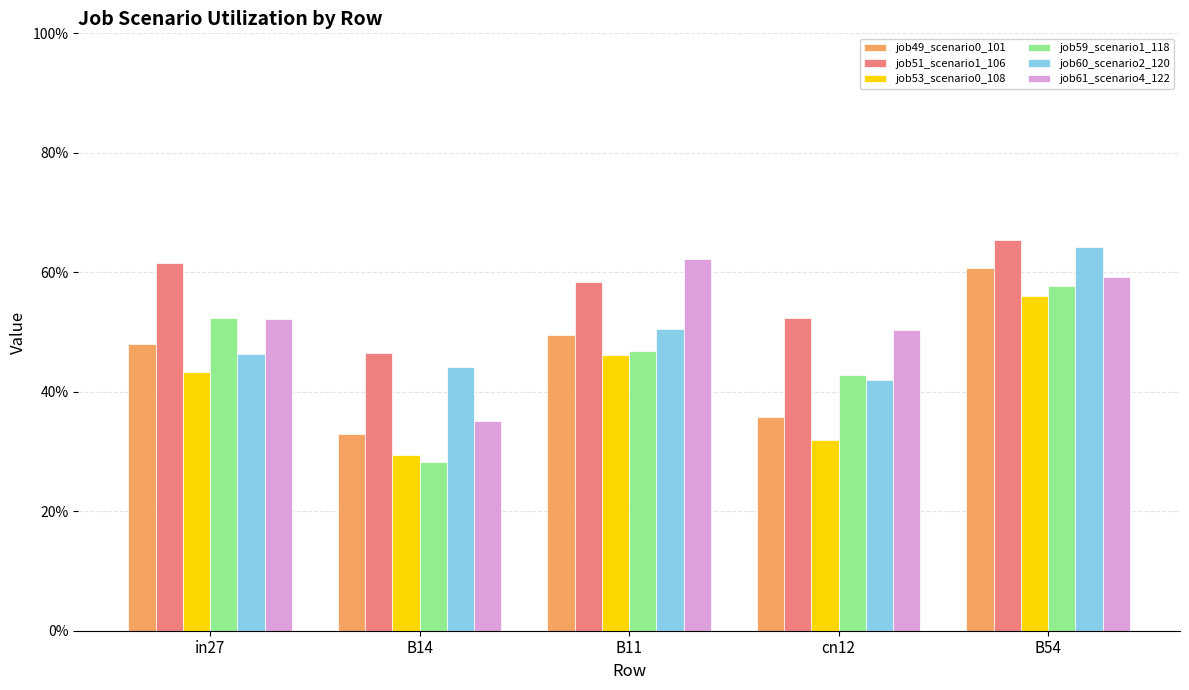

At which category is the sum across all series the highest?

B54